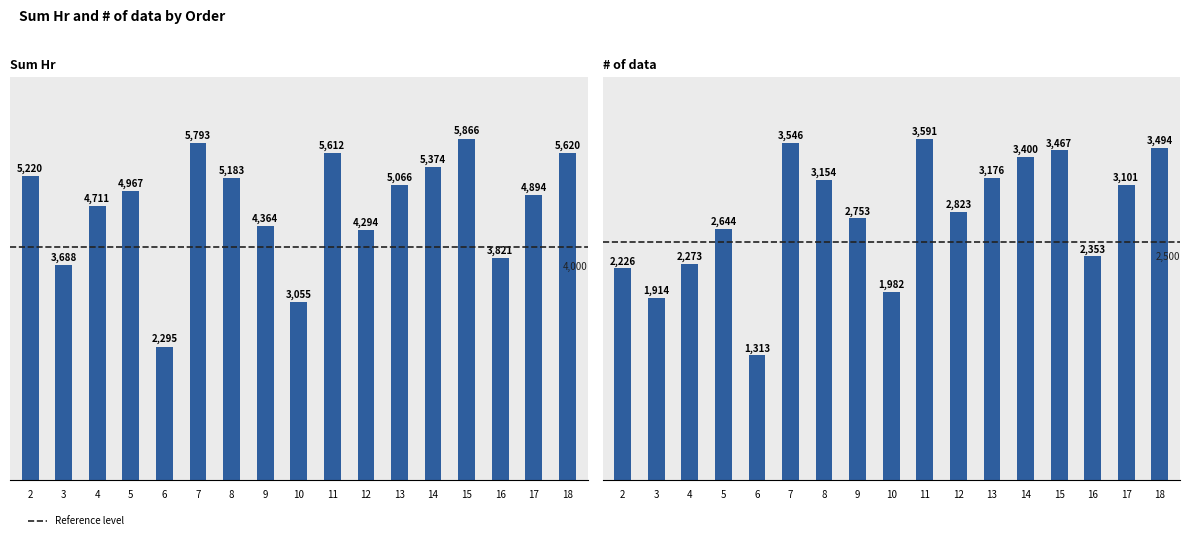

What is the difference between the second highest and minimum values in the # of data series?

2233.0